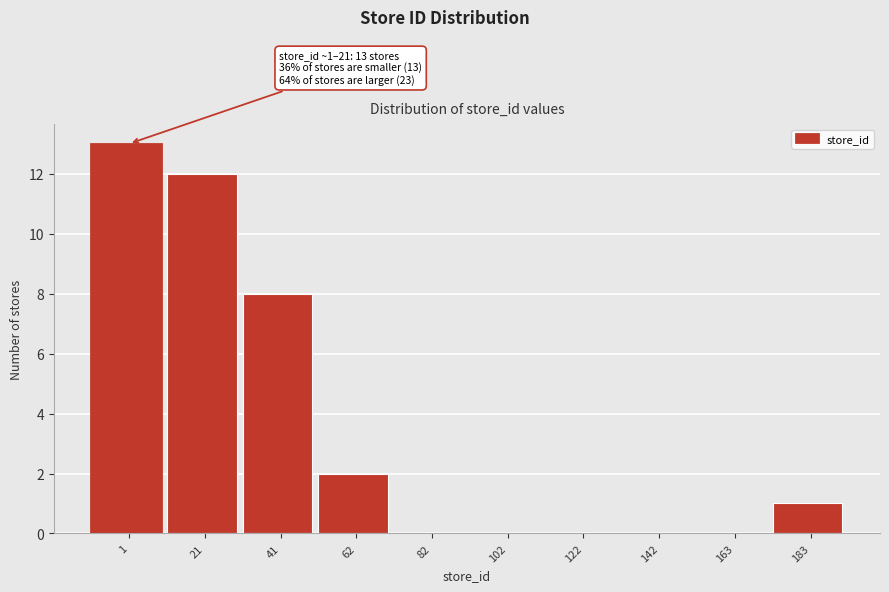

Reading right to left, transcribe all the data shown in this chart.

183=1	163=0	142=0	122=0	102=0	82=0	62=2	41=8	21=12	1=13